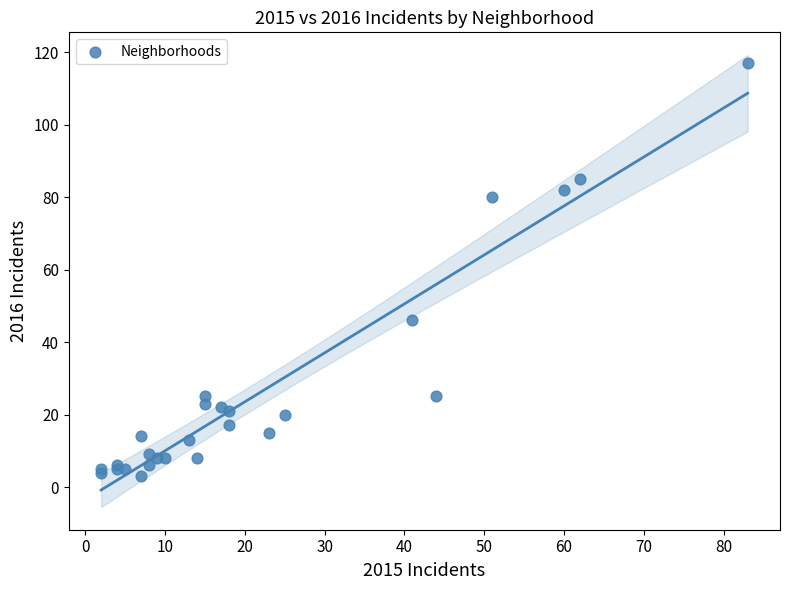

What Y value in the scatter plot is closest to 60?

46